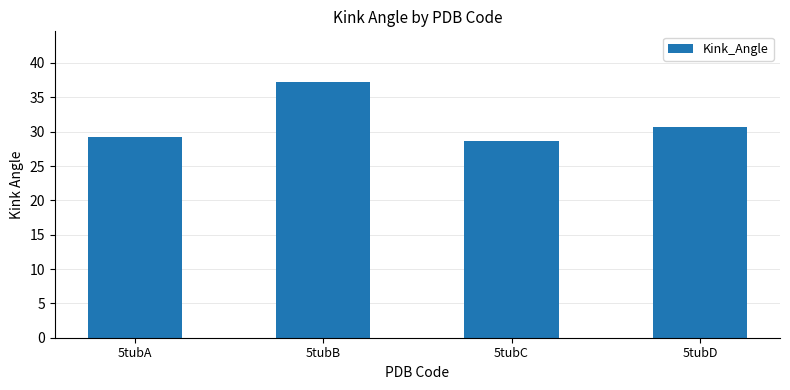

Reading right to left, transcribe all the data shown in this chart.

5tubD=30.7	5tubC=28.6	5tubB=37.2	5tubA=29.2